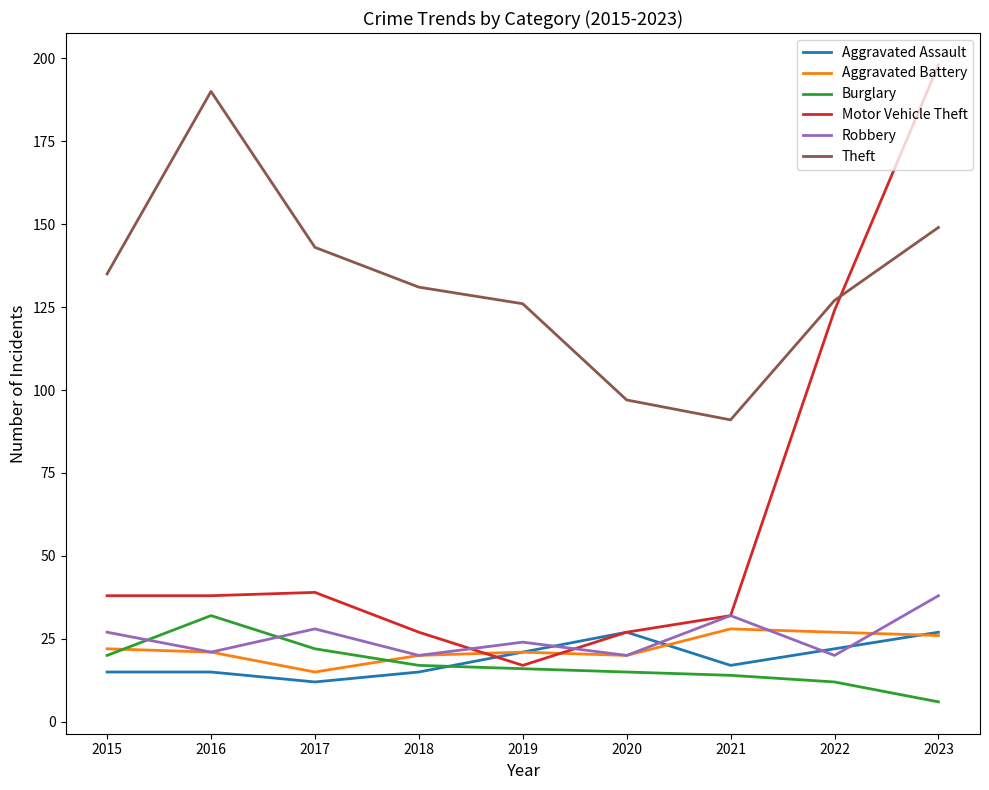

Is the value of Burglary at 2017 greater than the value of Motor Vehicle Theft at 2017?

No